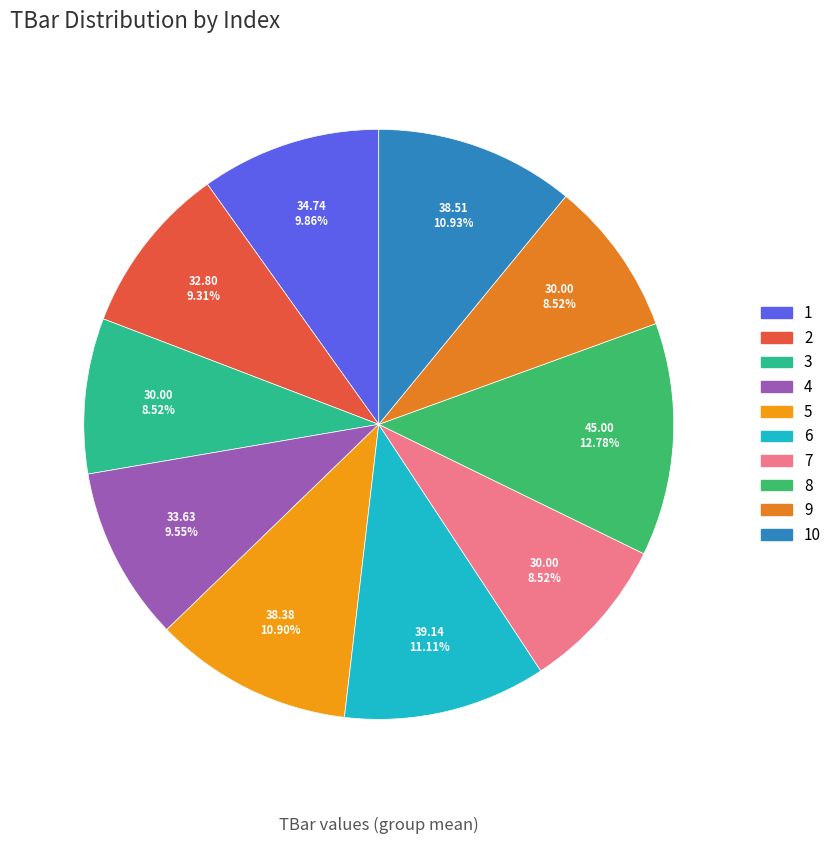

Is it true that 7 is 9% of the pie?

True